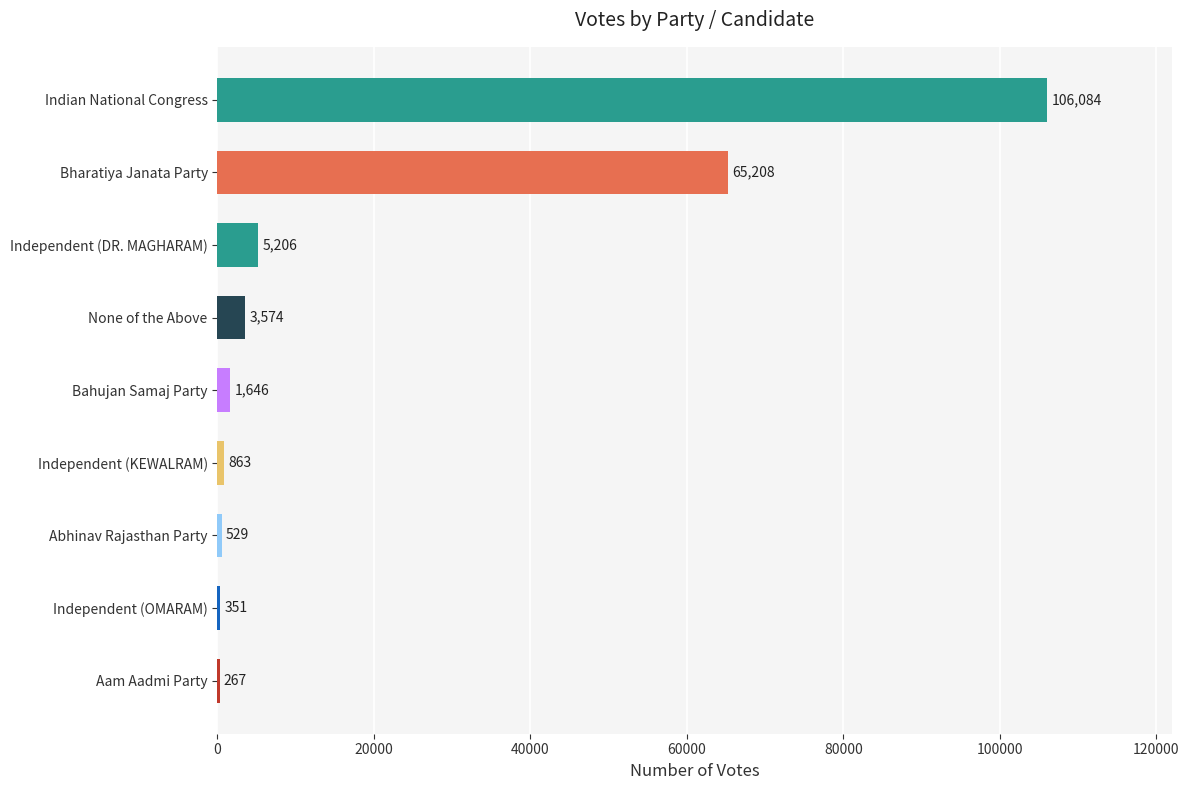

Approximately how many times larger is the value at Independent (KEWALRAM) compared to Aam Aadmi Party?

3.2